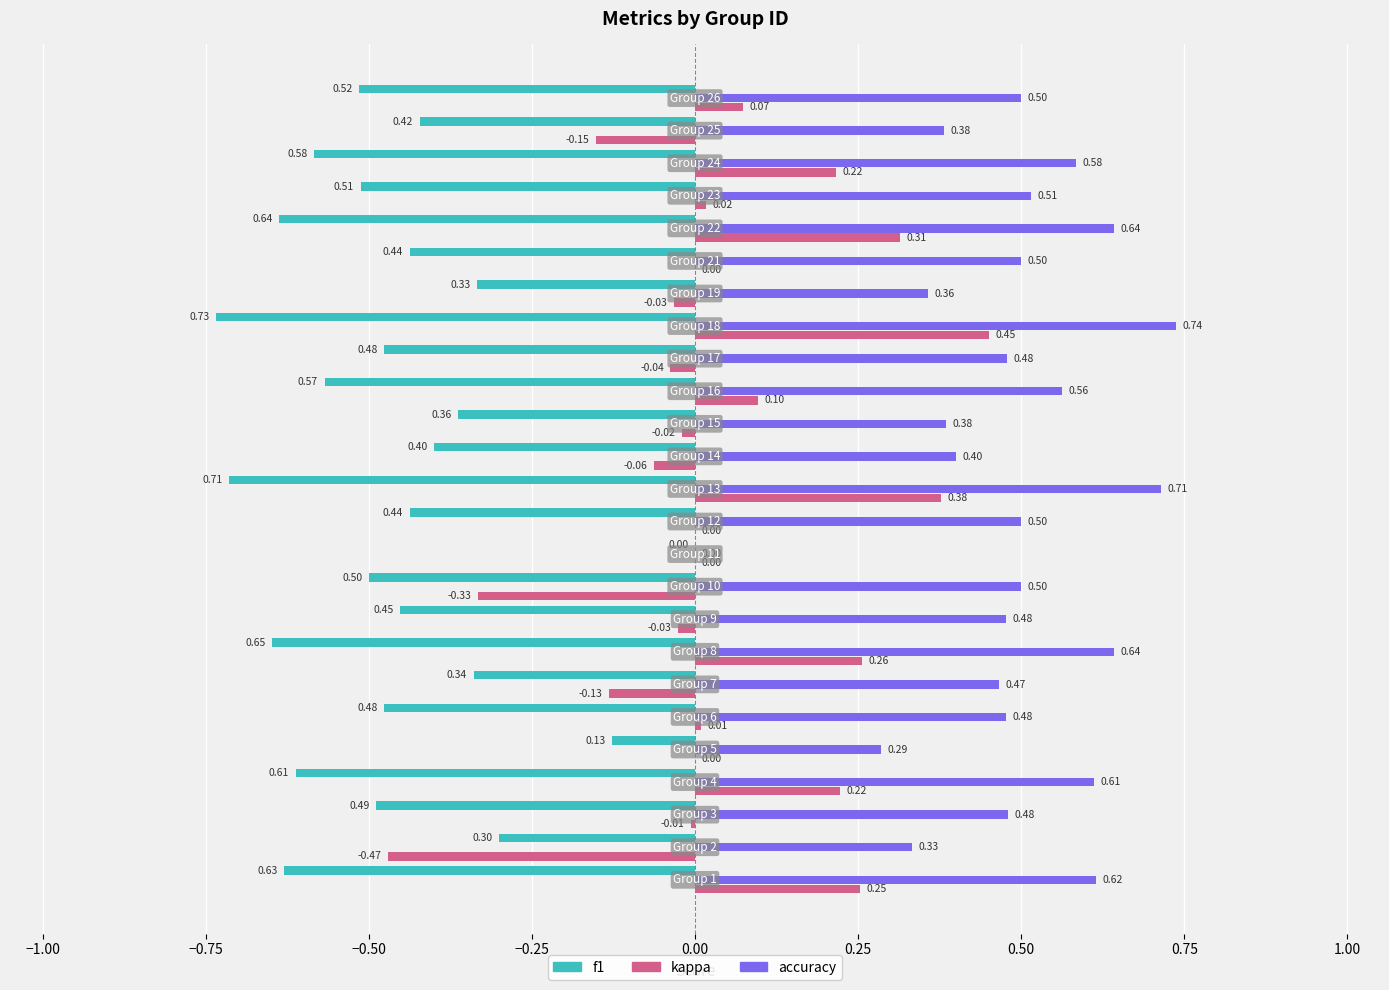

Which series has the largest total across all categories?

accuracy